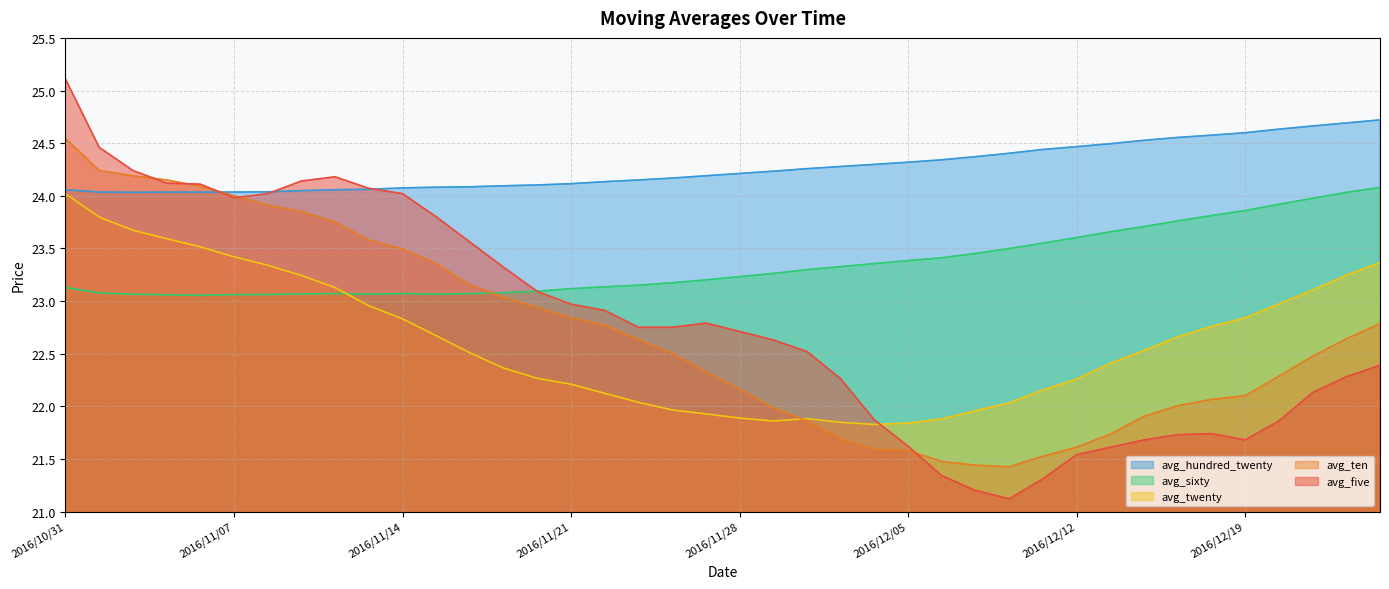

Reading left to right, what are all the values shown in this chart?

avg_five: 2016/10/31=25.1	2016/11/01=24.5	2016/11/02=24.2	2016/11/03=24.1	2016/11/04=24.1	2016/11/07=24.0	2016/11/08=24.0	2016/11/09=24.1	2016/11/10=24.2	2016/11/11=24.1	2016/11/14=24.0	2016/11/15=23.8	2016/11/16=23.6	2016/11/17=23.3	2016/11/18=23.1	2016/11/21=23.0	2016/11/22=22.9	2016/11/23=22.8	2016/11/24=22.8	2016/11/25=22.8	2016/11/28=22.7	2016/11/29=22.6	2016/11/30=22.5	2016/12/01=22.3	2016/12/02=21.9	2016/12/05=21.6	2016/12/06=21.3	2016/12/07=21.2	2016/12/08=21.1	2016/12/09=21.3	2016/12/12=21.5	2016/12/13=21.6	2016/12/14=21.7	2016/12/15=21.7	2016/12/16=21.7	2016/12/19=21.7	2016/12/20=21.9	2016/12/21=22.1	2016/12/22=22.3	2016/12/23=22.4
avg_twenty: 2016/10/31=24.0	2016/11/01=23.8	2016/11/02=23.7	2016/11/03=23.6	2016/11/04=23.5	2016/11/07=23.4	2016/11/08=23.3	2016/11/09=23.2	2016/11/10=23.1	2016/11/11=23.0	2016/11/14=22.8	2016/11/15=22.7	2016/11/16=22.5	2016/11/17=22.4	2016/11/18=22.3	2016/11/21=22.2	2016/11/22=22.1	2016/11/23=22.0	2016/11/24=22.0	2016/11/25=21.9	2016/11/28=21.9	2016/11/29=21.9	2016/11/30=21.9	2016/12/01=21.8	2016/12/02=21.8	2016/12/05=21.8	2016/12/06=21.9	2016/12/07=22.0	2016/12/08=22.0	2016/12/09=22.2	2016/12/12=22.3	2016/12/13=22.4	2016/12/14=22.5	2016/12/15=22.7	2016/12/16=22.8	2016/12/19=22.8	2016/12/20=23.0	2016/12/21=23.1	2016/12/22=23.2	2016/12/23=23.4
avg_sixty: 2016/10/31=23.1	2016/11/01=23.1	2016/11/02=23.1	2016/11/03=23.1	2016/11/04=23.1	2016/11/07=23.1	2016/11/08=23.1	2016/11/09=23.1	2016/11/10=23.1	2016/11/11=23.1	2016/11/14=23.1	2016/11/15=23.1	2016/11/16=23.1	2016/11/17=23.1	2016/11/18=23.1	2016/11/21=23.1	2016/11/22=23.1	2016/11/23=23.1	2016/11/24=23.2	2016/11/25=23.2	2016/11/28=23.2	2016/11/29=23.3	2016/11/30=23.3	2016/12/01=23.3	2016/12/02=23.4	2016/12/05=23.4	2016/12/06=23.4	2016/12/07=23.5	2016/12/08=23.5	2016/12/09=23.6	2016/12/12=23.6	2016/12/13=23.7	2016/12/14=23.7	2016/12/15=23.8	2016/12/16=23.8	2016/12/19=23.9	2016/12/20=23.9	2016/12/21=24.0	2016/12/22=24.0	2016/12/23=24.1
avg_hundred_twenty: 2016/10/31=24.1	2016/11/01=24.0	2016/11/02=24.0	2016/11/03=24.0	2016/11/04=24.0	2016/11/07=24.0	2016/11/08=24.0	2016/11/09=24.0	2016/11/10=24.1	2016/11/11=24.1	2016/11/14=24.1	2016/11/15=24.1	2016/11/16=24.1	2016/11/17=24.1	2016/11/18=24.1	2016/11/21=24.1	2016/11/22=24.1	2016/11/23=24.1	2016/11/24=24.2	2016/11/25=24.2	2016/11/28=24.2	2016/11/29=24.2	2016/11/30=24.3	2016/12/01=24.3	2016/12/02=24.3	2016/12/05=24.3	2016/12/06=24.3	2016/12/07=24.4	2016/12/08=24.4	2016/12/09=24.4	2016/12/12=24.5	2016/12/13=24.5	2016/12/14=24.5	2016/12/15=24.6	2016/12/16=24.6	2016/12/19=24.6	2016/12/20=24.6	2016/12/21=24.7	2016/12/22=24.7	2016/12/23=24.7
avg_ten: 2016/10/31=24.5	2016/11/01=24.2	2016/11/02=24.2	2016/11/03=24.1	2016/11/04=24.1	2016/11/07=24.0	2016/11/08=23.9	2016/11/09=23.9	2016/11/10=23.8	2016/11/11=23.6	2016/11/14=23.5	2016/11/15=23.4	2016/11/16=23.2	2016/11/17=23.0	2016/11/18=22.9	2016/11/21=22.8	2016/11/22=22.8	2016/11/23=22.6	2016/11/24=22.5	2016/11/25=22.3	2016/11/28=22.2	2016/11/29=22.0	2016/11/30=21.9	2016/12/01=21.7	2016/12/02=21.6	2016/12/05=21.6	2016/12/06=21.5	2016/12/07=21.4	2016/12/08=21.4	2016/12/09=21.5	2016/12/12=21.6	2016/12/13=21.7	2016/12/14=21.9	2016/12/15=22.0	2016/12/16=22.1	2016/12/19=22.1	2016/12/20=22.3	2016/12/21=22.5	2016/12/22=22.6	2016/12/23=22.8